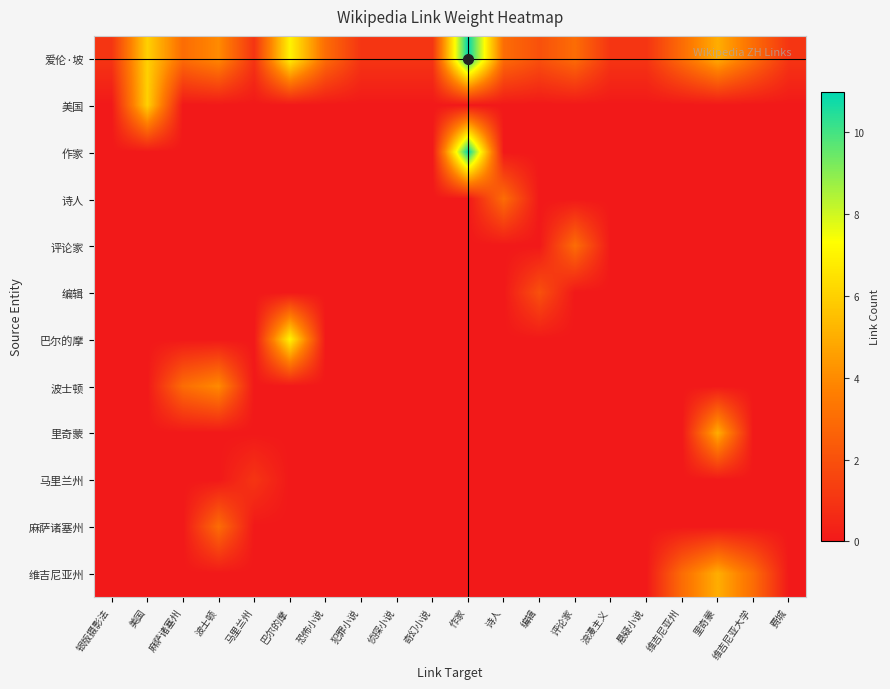

Which series has the largest range (max minus min)?

作家